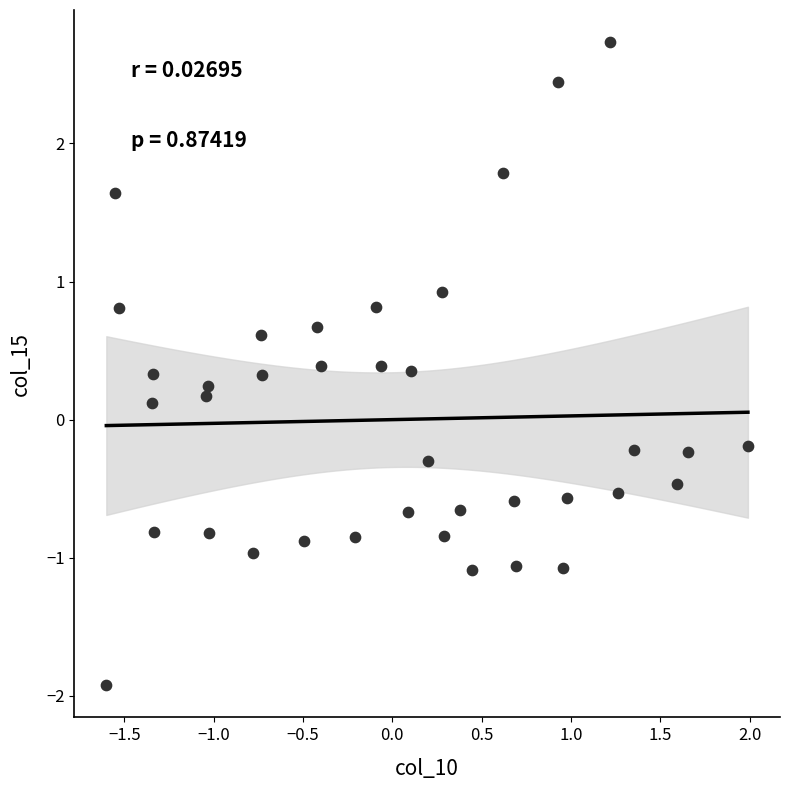

What is the range of X values (max minus min)?

3.6